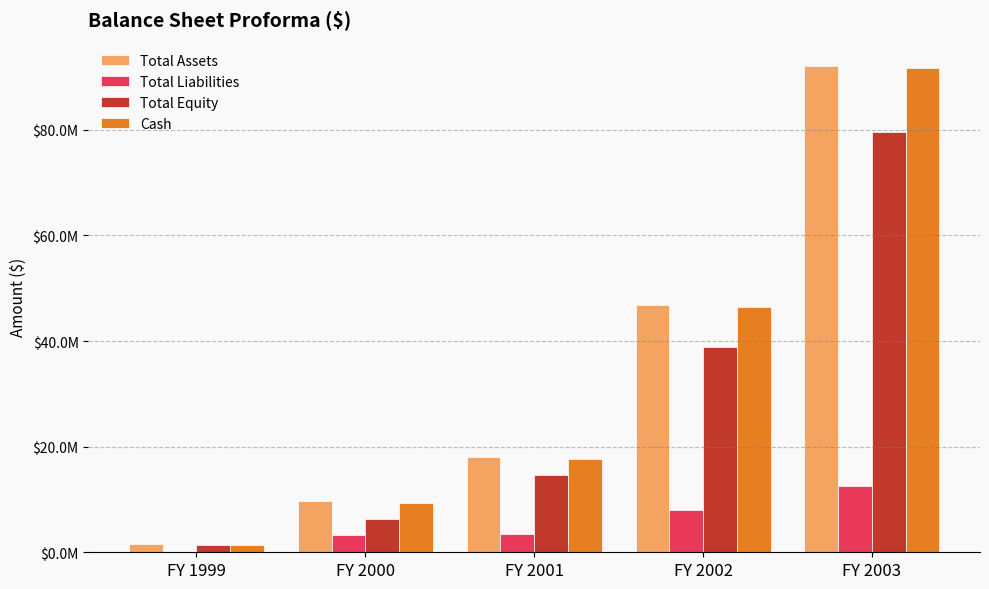

What is the difference between the Total Equity values at FY 2001 and FY 2003?

64919641